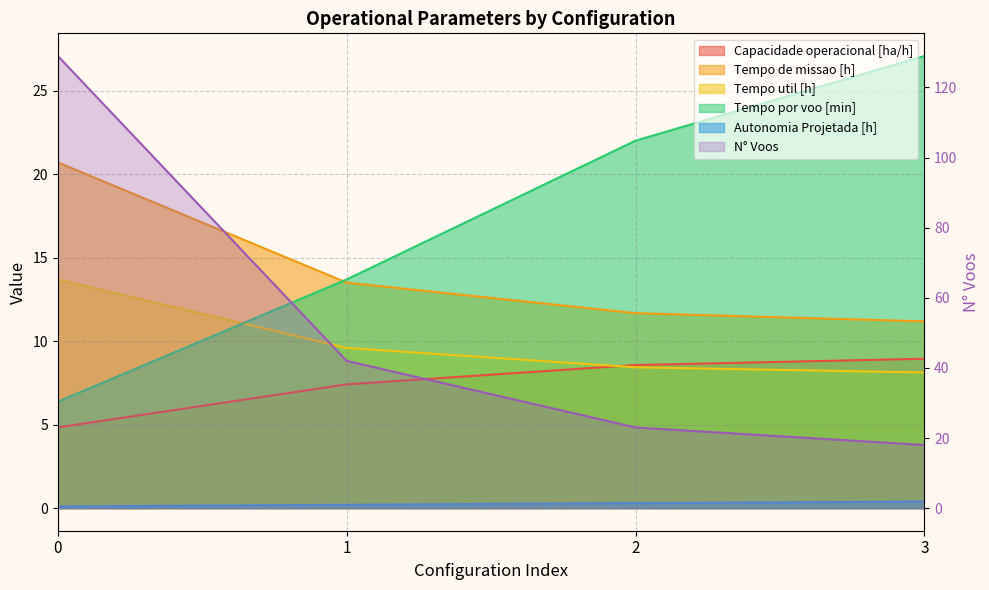

Reading left to right, list all the values displayed in this chart.

Capacidade operacional [ha/h]: 0=4.8	1=7.4	2=8.6	3=8.9
Tempo de missao [h]: 0=20.7	1=13.5	2=11.7	3=11.2
Tempo util [h]: 0=13.7	1=9.6	2=8.4	3=8.1
Tempo por voo [min]: 0=6.4	1=13.7	2=22.0	3=27.1
Autonomia Projetada [h]: 0=0.1	1=0.2	2=0.3	3=0.4
N° Voos: 0=129.0	1=42.0	2=23.0	3=18.0